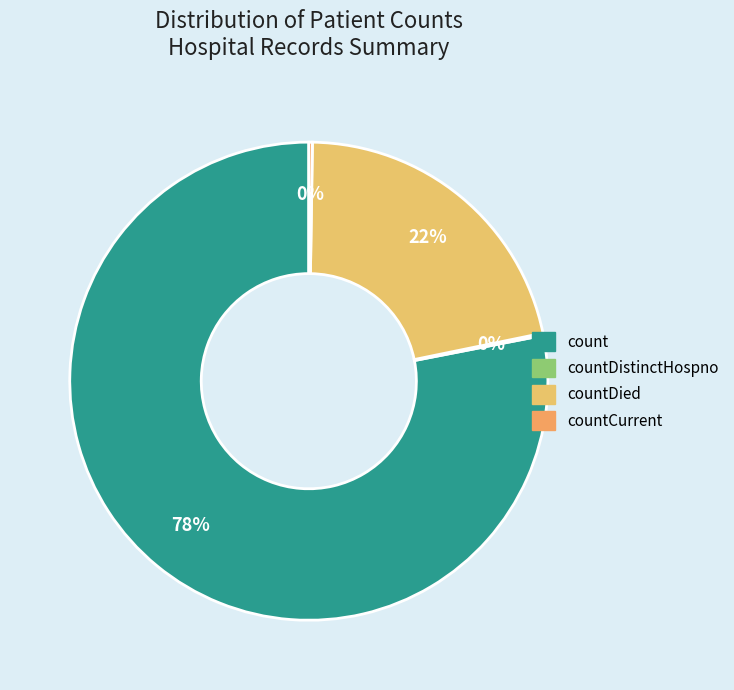

Does any single category account for the majority?

Yes